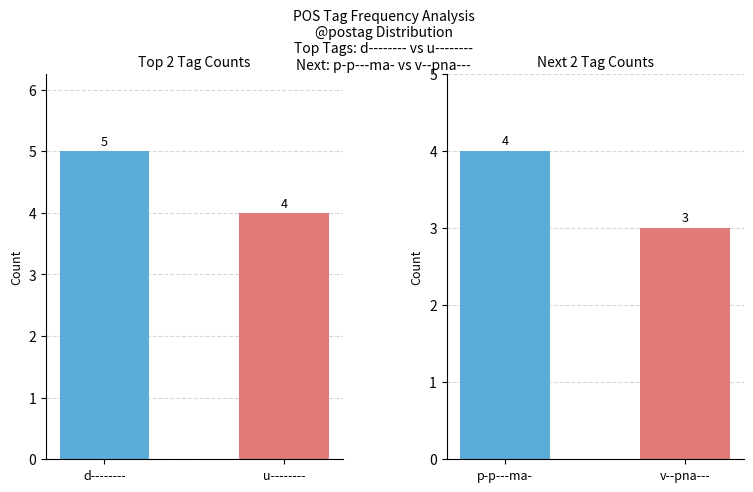

How many data points does each series have?

2